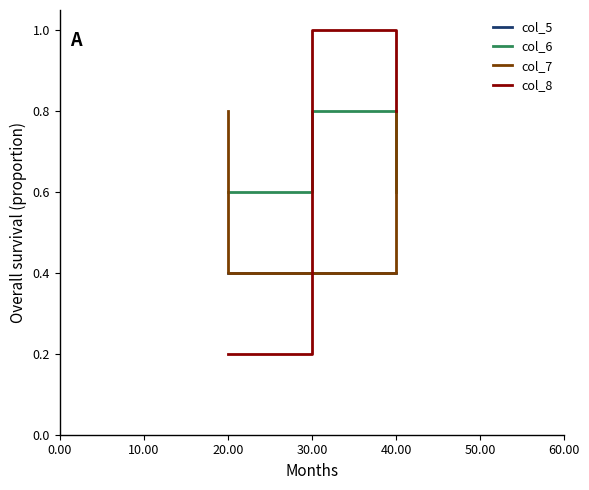

What are all the series names shown in the legend?

col_5, col_6, col_7, col_8